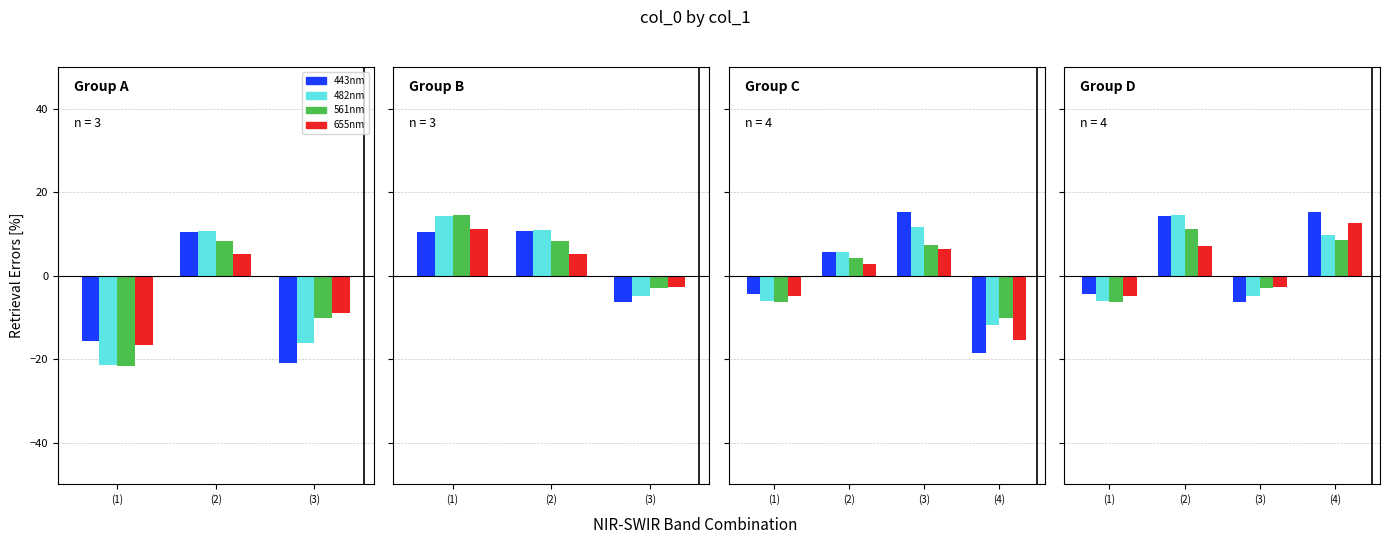

Which label corresponds to the largest value in the chart?

(4)